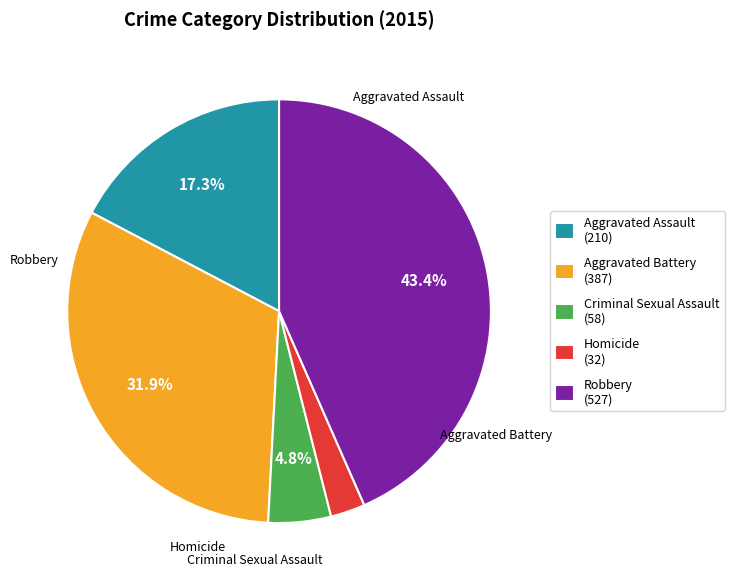

Is Robbery the majority of the pie?

No